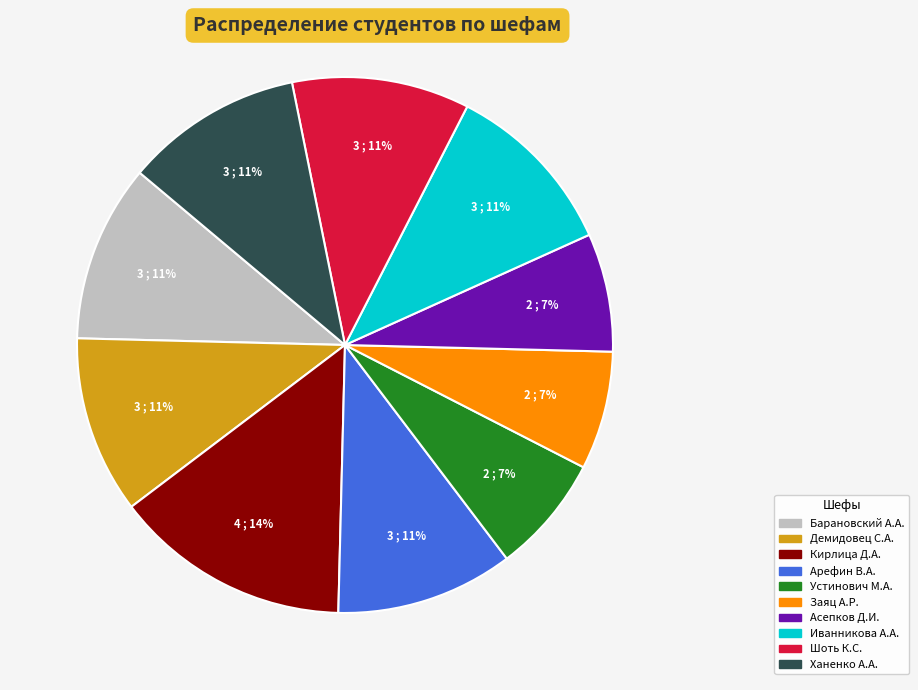

To the nearest percent, what is the average slice percentage?

10%